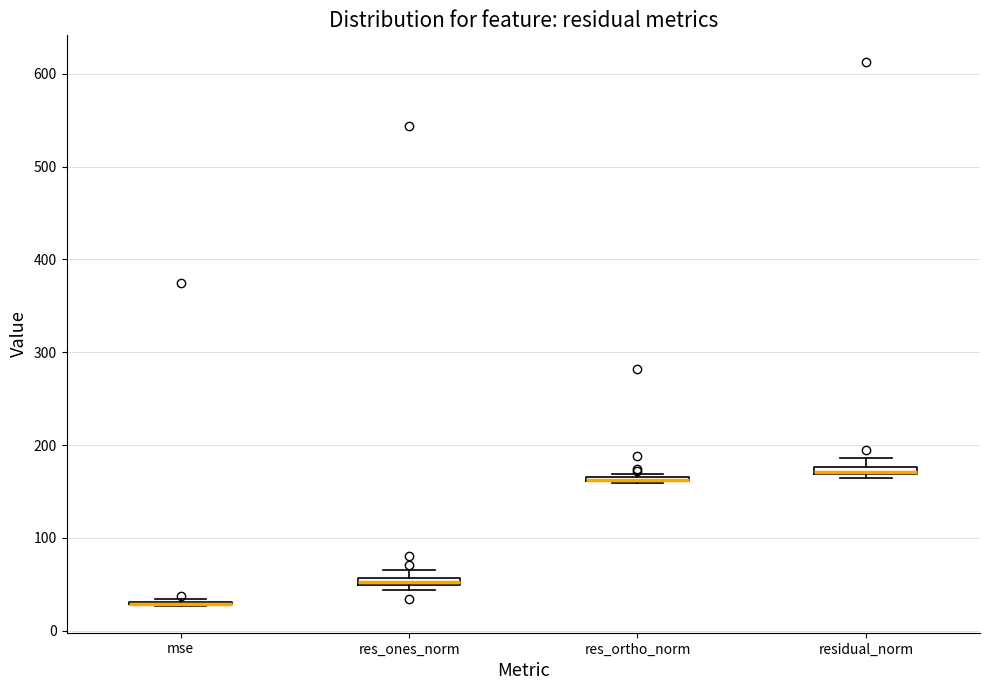

Where is the lower edge of the box for res_ortho_norm on the y-axis? The values are not printed on the chart, so give them approximately, as read against the axis.

160